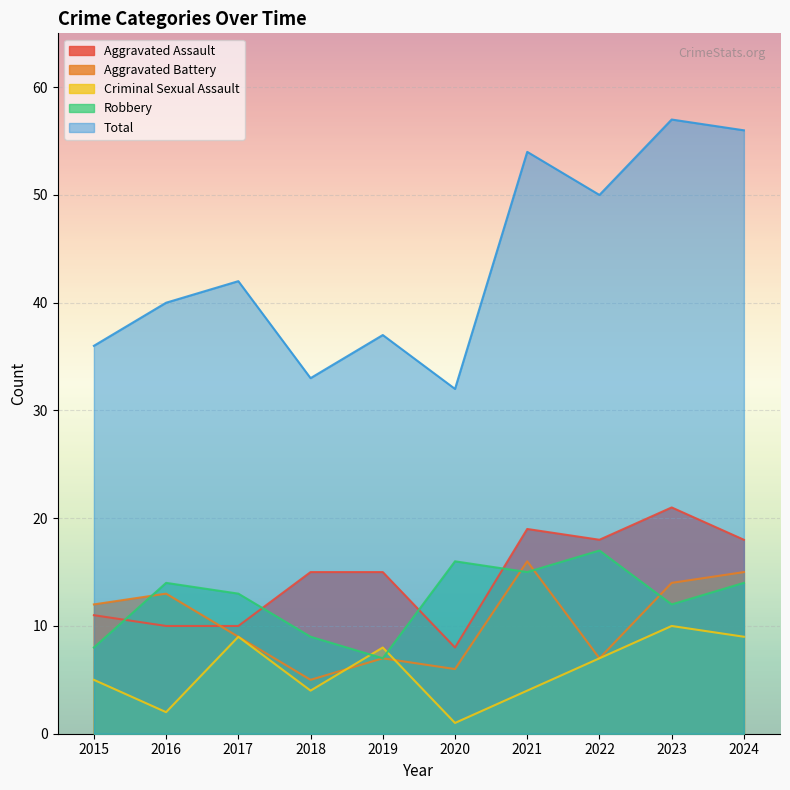

What is the maximum value for Total?

57